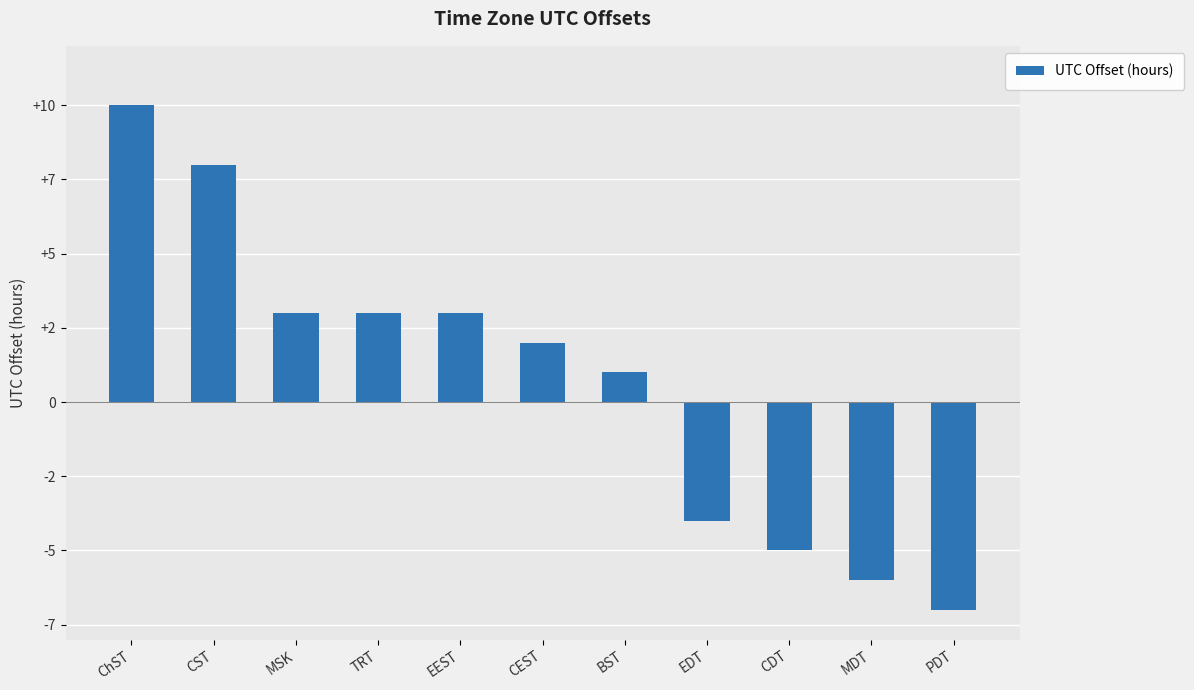

What is the difference between the second highest and minimum values?

15